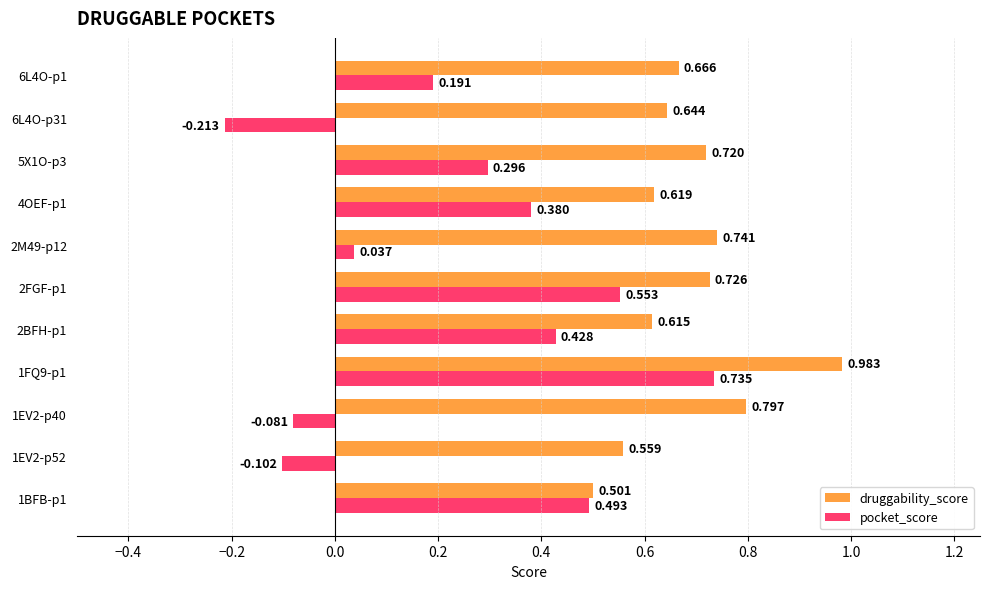

Rank the series by their maximum value, from lowest to highest.

pocket_score, druggability_score